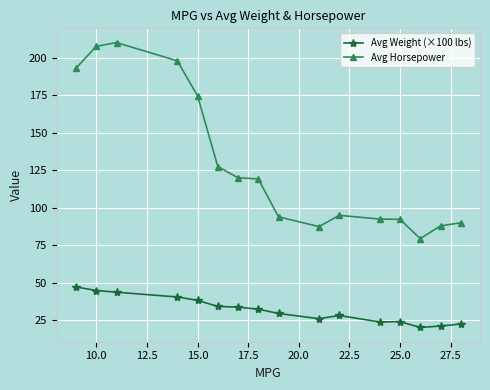

What is the average value of the Avg Horsepower series?

129.3